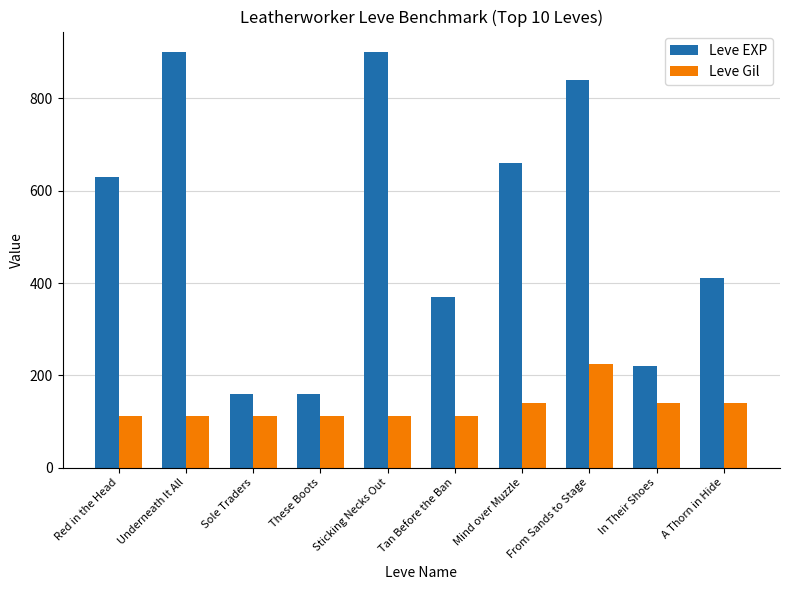

Which series has the largest range (max minus min)?

Leve EXP